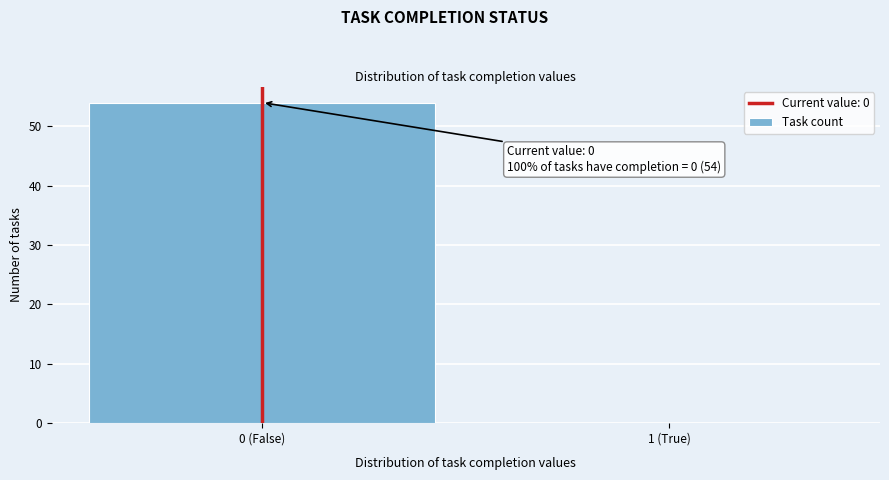

Reading right to left, transcribe all the data shown in this chart.

1 (True)=0	0 (False)=54